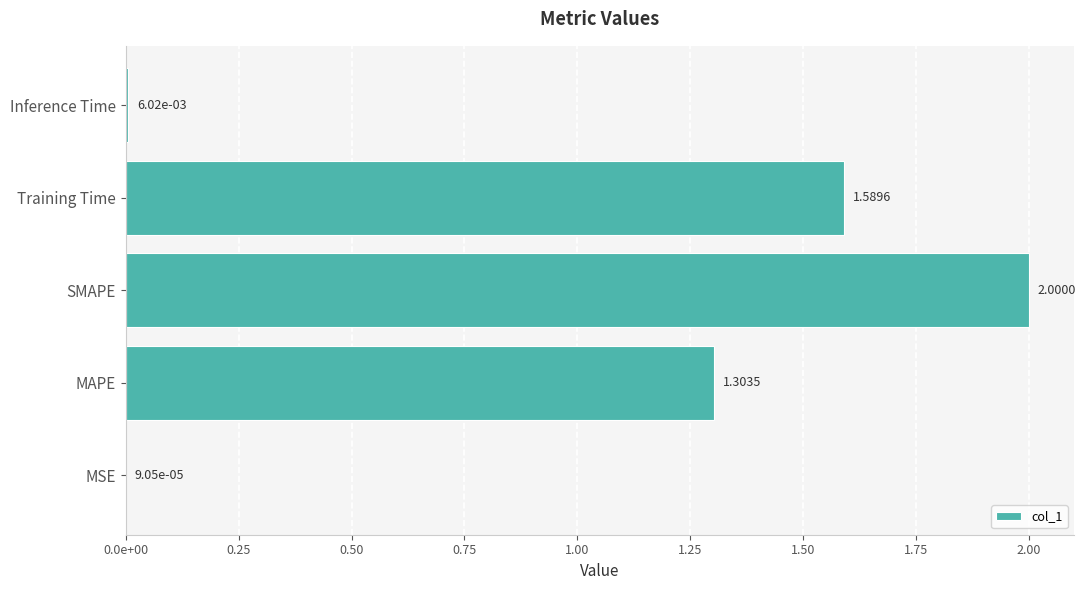

Does the chart contain stacked bars?

No